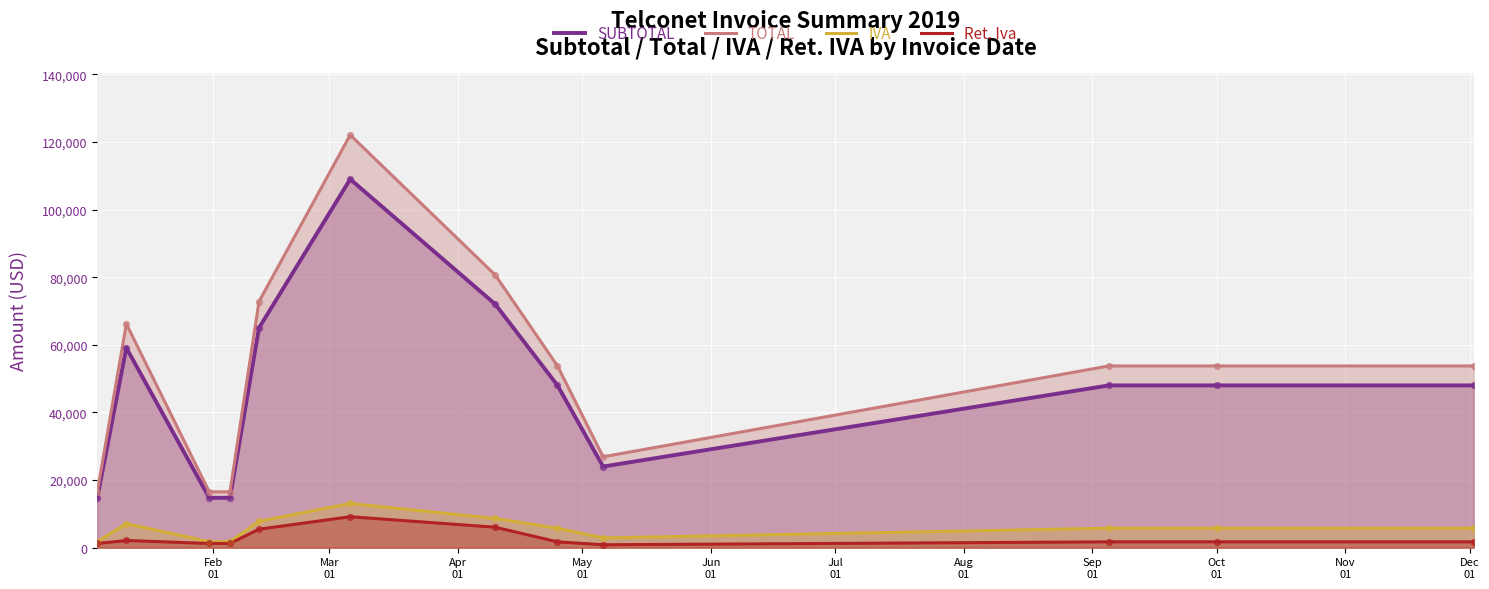

At how many categories does at least one series exceed 106051?

1